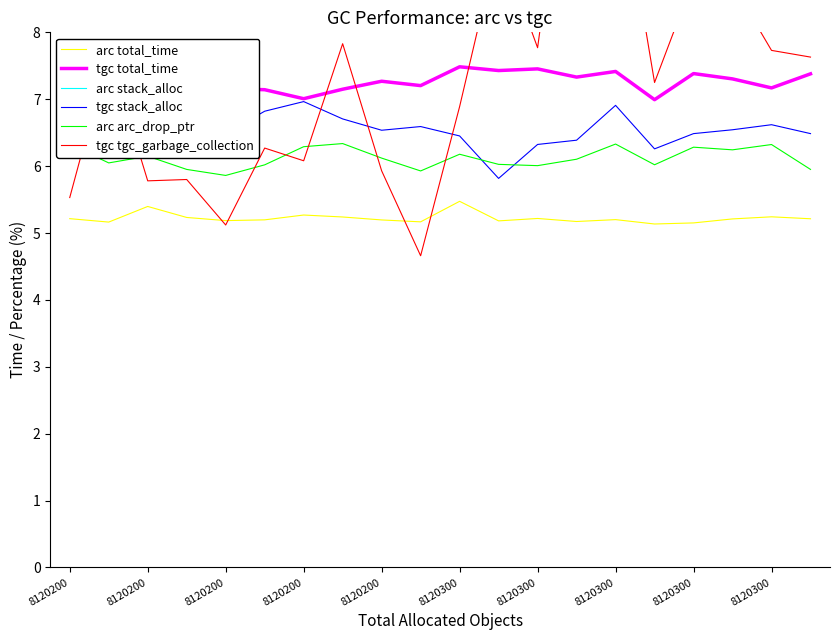

What is the difference between the maximum and minimum values in the arc total_time series?

0.3